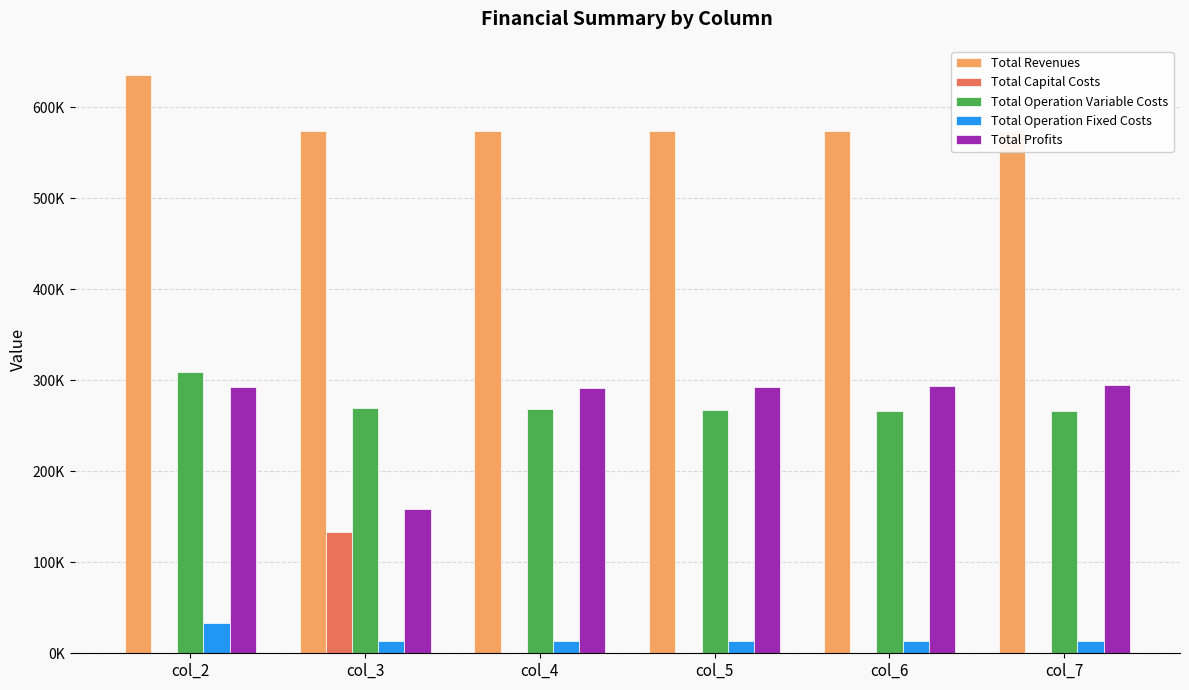

Reading left to right, extract all data points from this chart.

Total Revenues: col_2=635967.0	col_3=574450.4	col_4=574450.4	col_5=574450.4	col_6=574450.4	col_7=574450.4
Total Capital Costs: col_2=0.0	col_3=132800.0	col_4=0.0	col_5=0.0	col_6=0.0	col_7=0.0
Total Operation Variable Costs: col_2=309239.2	col_3=269499.7	col_4=268605.6	col_5=267710.2	col_6=266813.7	col_7=265915.8
Total Operation Fixed Costs: col_2=33627.6	col_3=13955.5	col_4=13955.5	col_5=13955.5	col_6=13955.5	col_7=13955.5
Total Profits: col_2=293100.2	col_3=158195.2	col_4=291889.3	col_5=292784.7	col_6=293681.3	col_7=294579.1